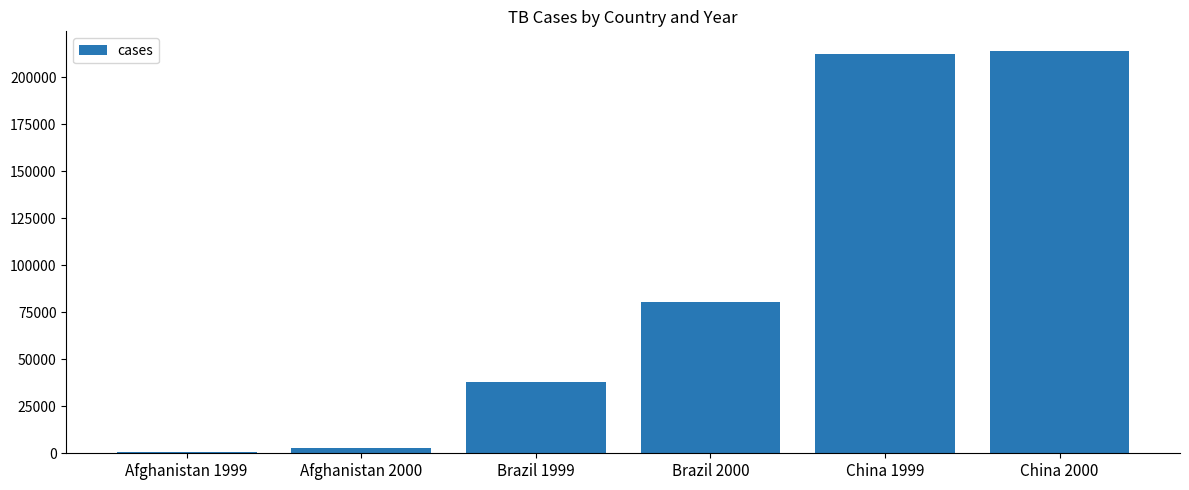

What is the change in value from Brazil 1999 to China 2000?

+176029